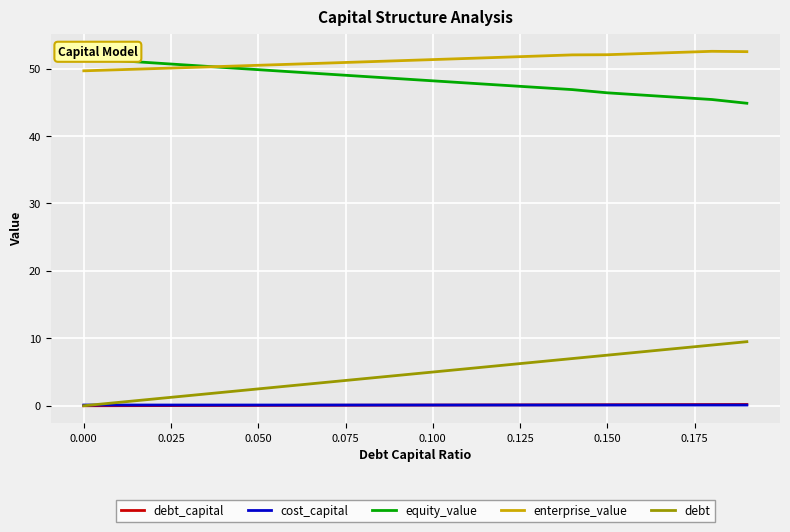

True or false: cost_capital and equity_value cross at least once.

False